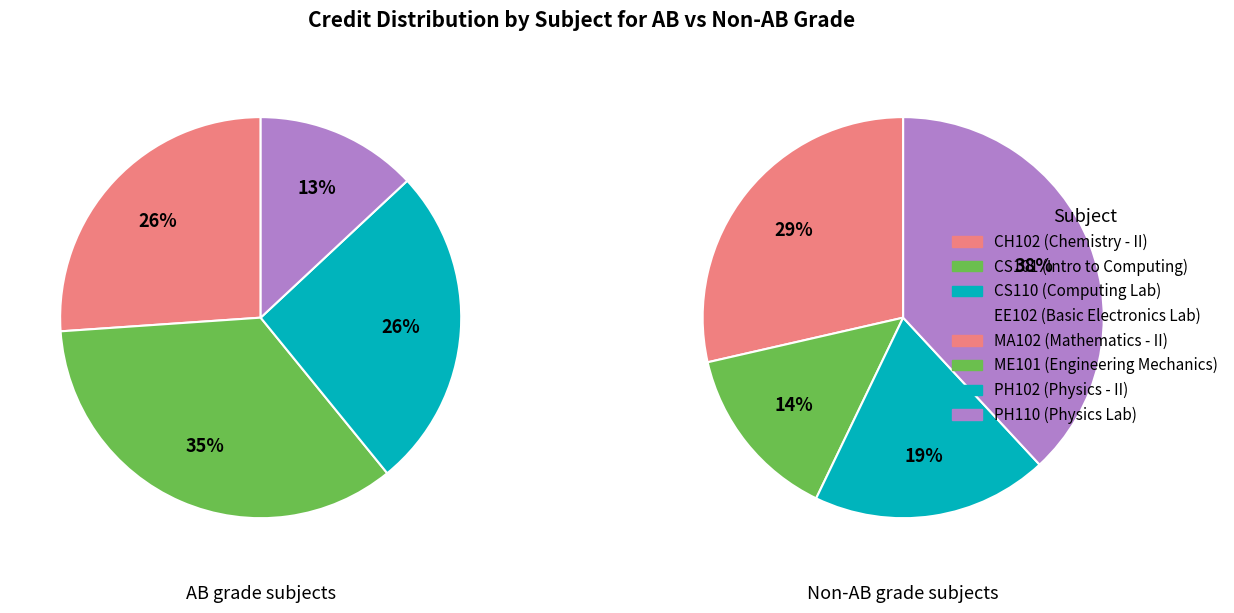

To the nearest percent, what is the combined percentage of PH102 and MA102?

32%